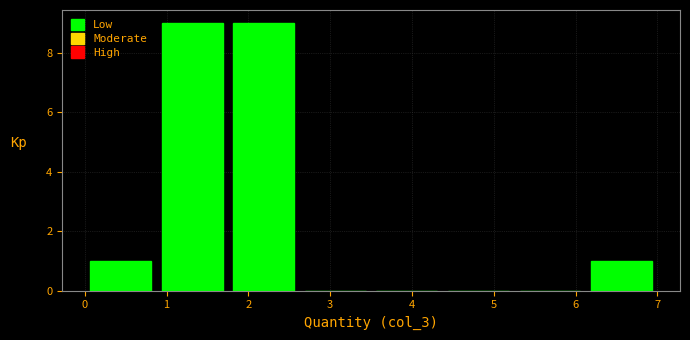

Reading left to right, transcribe this chart: for each bar, give the range it covers on the x-axis and its height. Neither the bar edges nor the heights are printed on the chart, so give them approximately, as read against the axes.

0.0 to 0.9: 1
0.9 to 1.8: 9
1.8 to 2.6: 9
2.6 to 3.5: 0
3.5 to 4.4: 0
4.4 to 5.3: 0
5.3 to 6.1: 0
6.1 to 7.0: 1